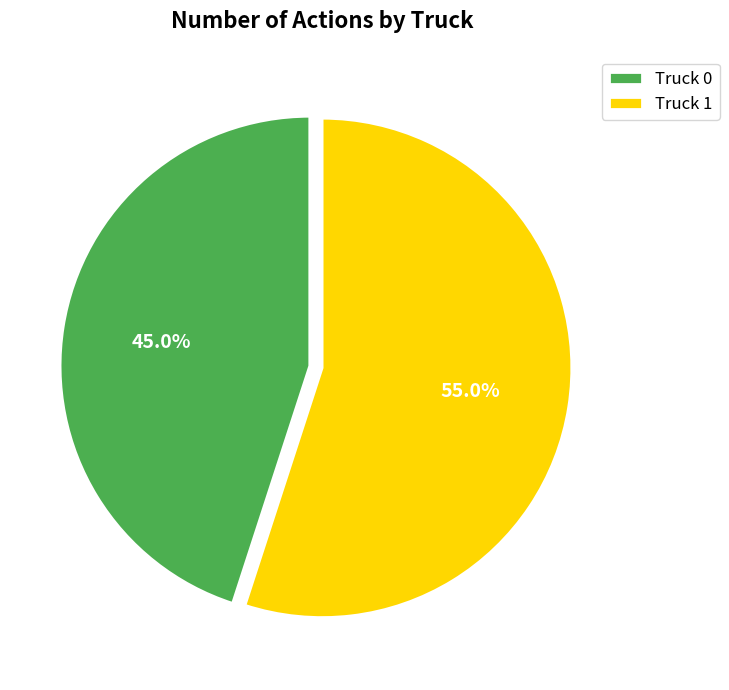

Rank the categories by value from highest to lowest.

Truck 1, Truck 0